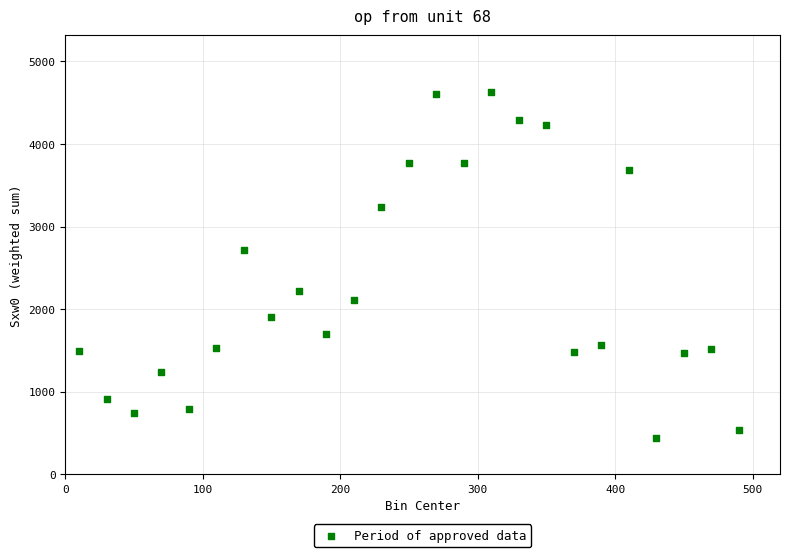

What Y value in the scatter plot is closest to 2531?

2714